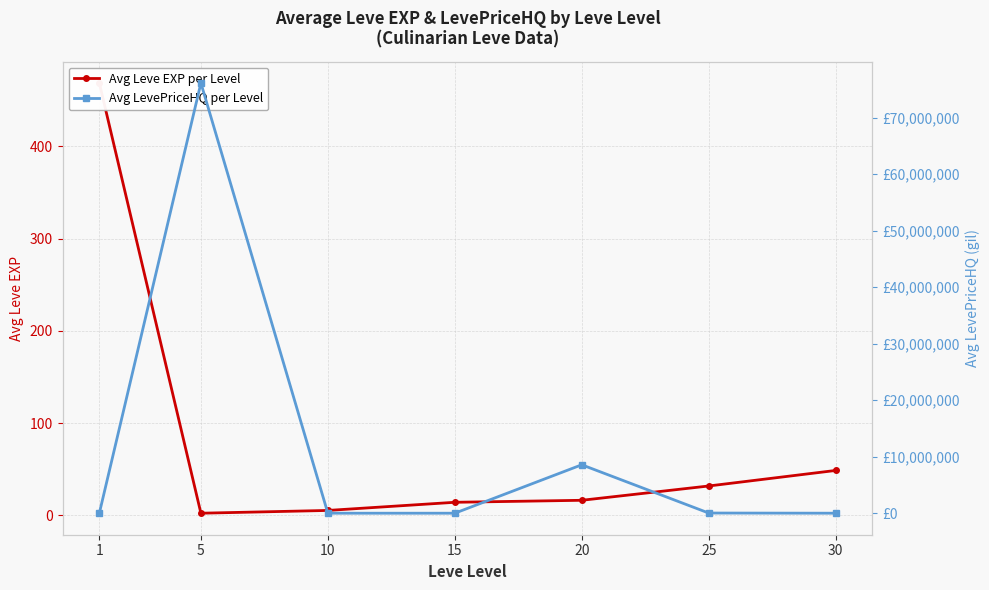

What is the difference between the maximum and minimum values in the Avg LevePriceHQ per Level series?

76150965.9